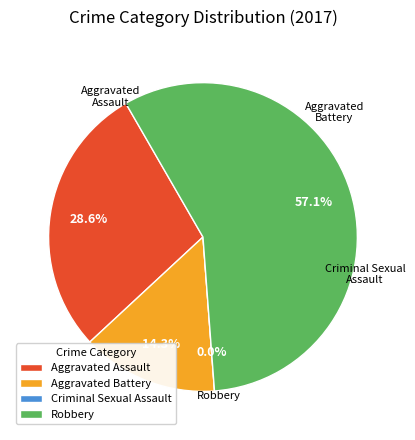

To the nearest percent, what portion does Aggravated Battery represent?

14%